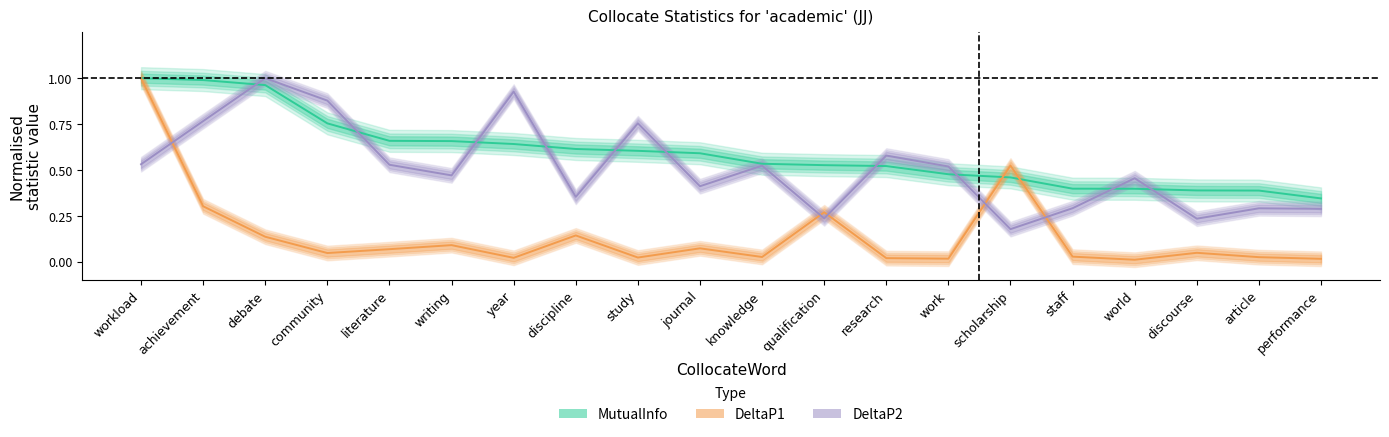

Rank the series by their average value, from highest to lowest.

MutualInfo, DeltaP2, DeltaP1